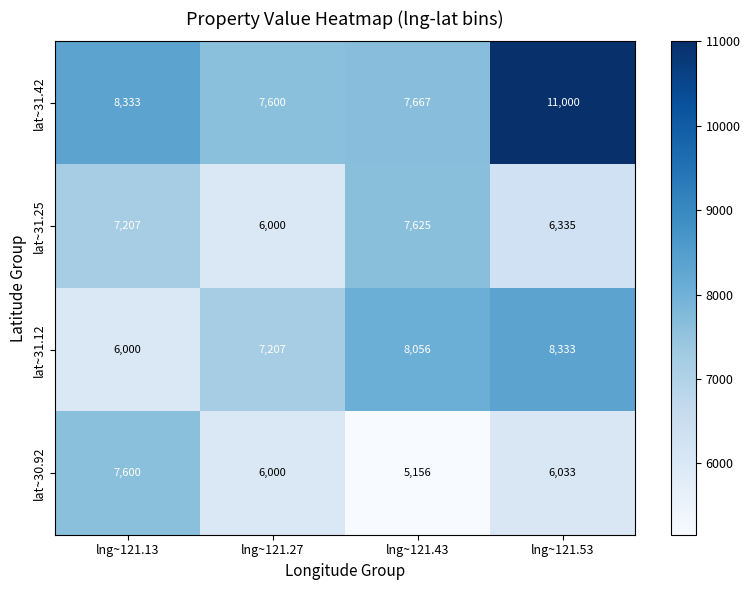

What value does the lat~31.25 series have at lng~121.27, to the nearest 100?

6000